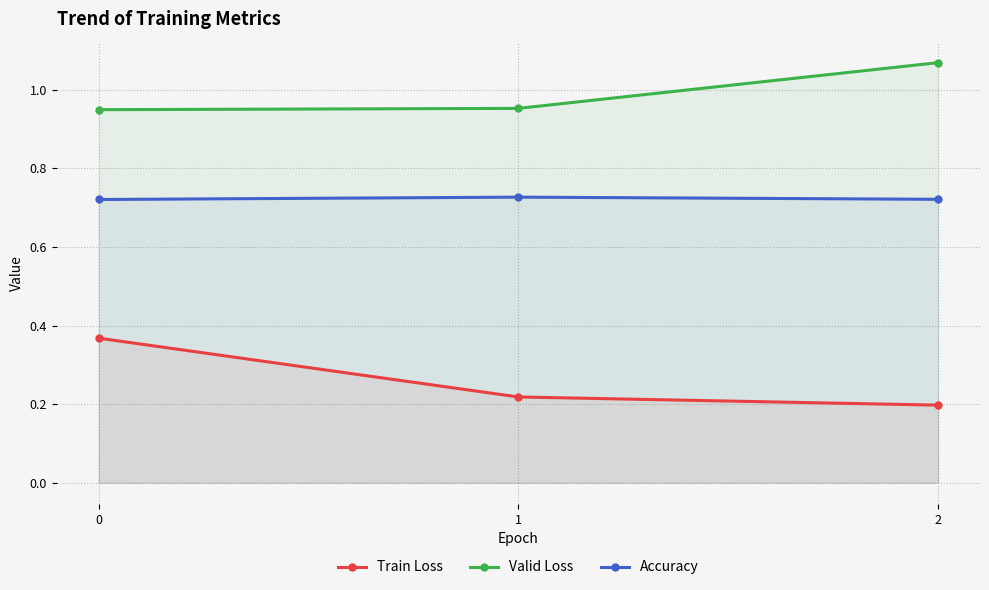

What is the greatest value displayed?

1.1